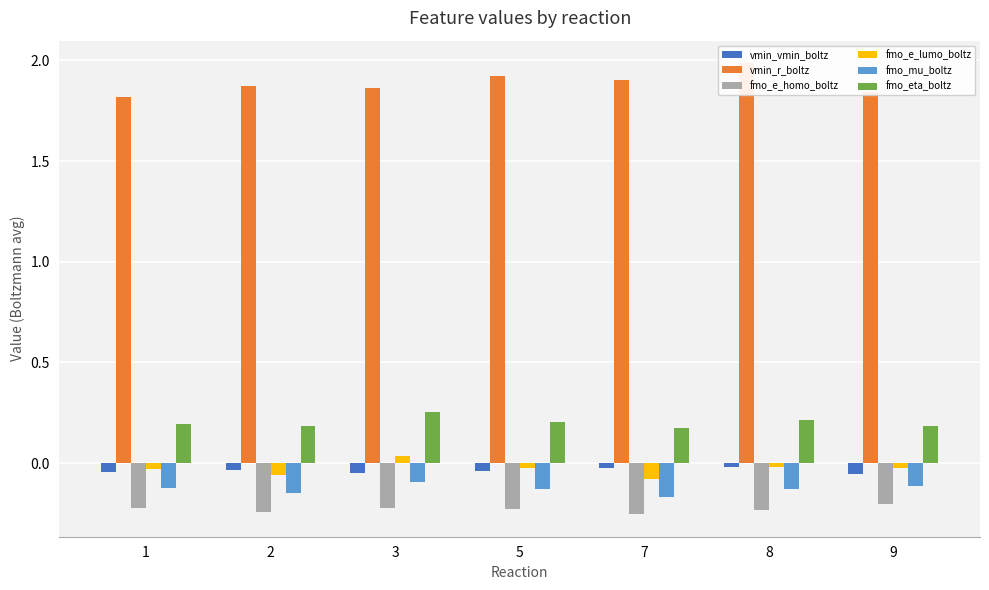

What is the sum of the fmo_eta_boltz values at 5 and 2?

0.4